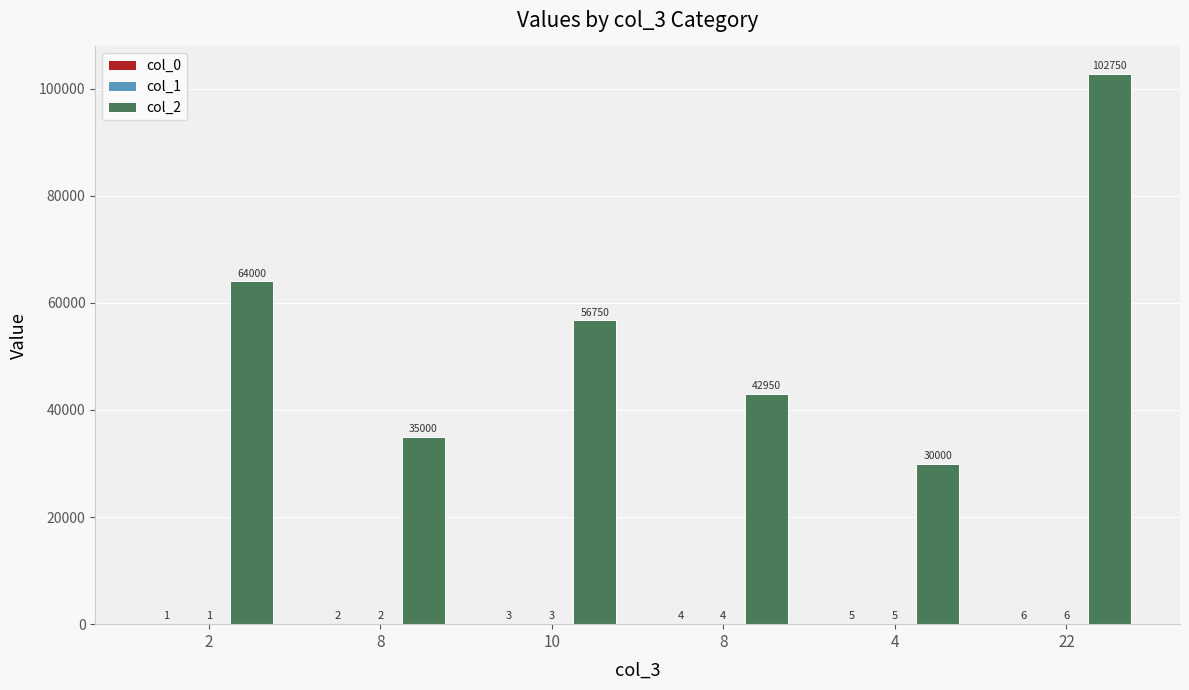

How many categories are shown in the chart?

6